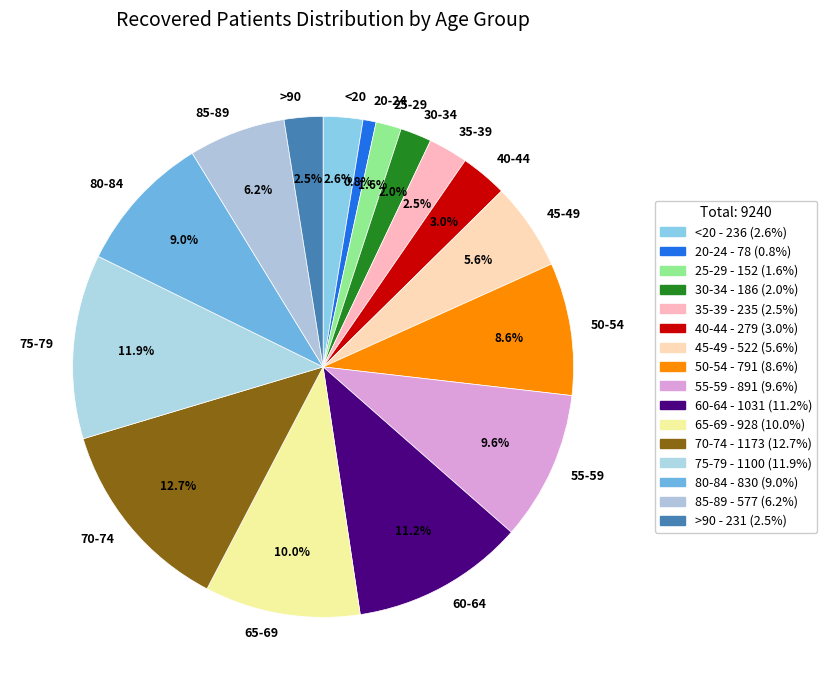

How many slices are in this pie chart?

16